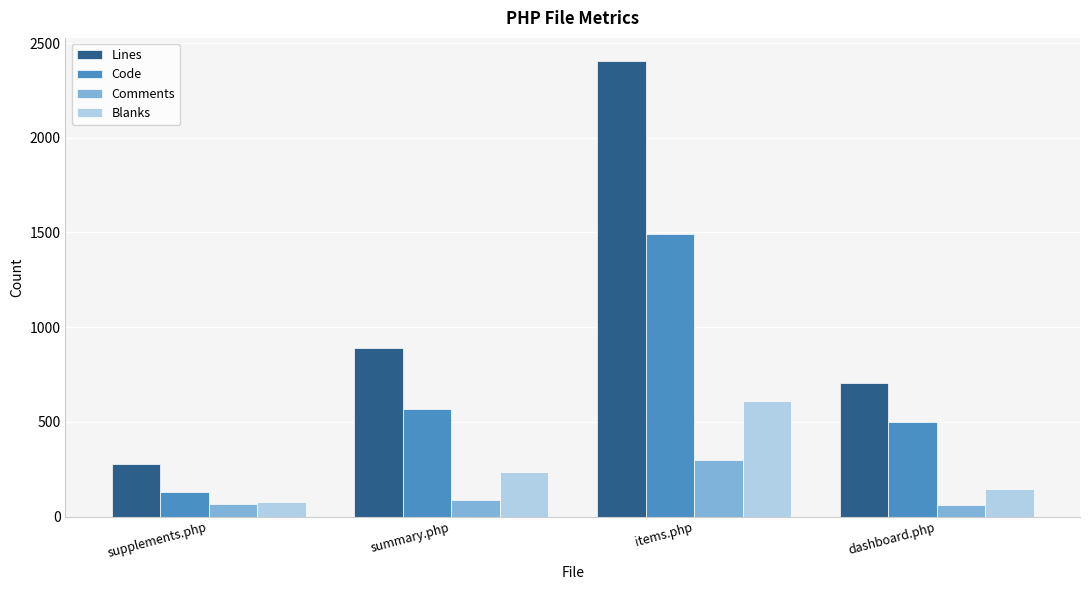

How many data points does each series have?

4